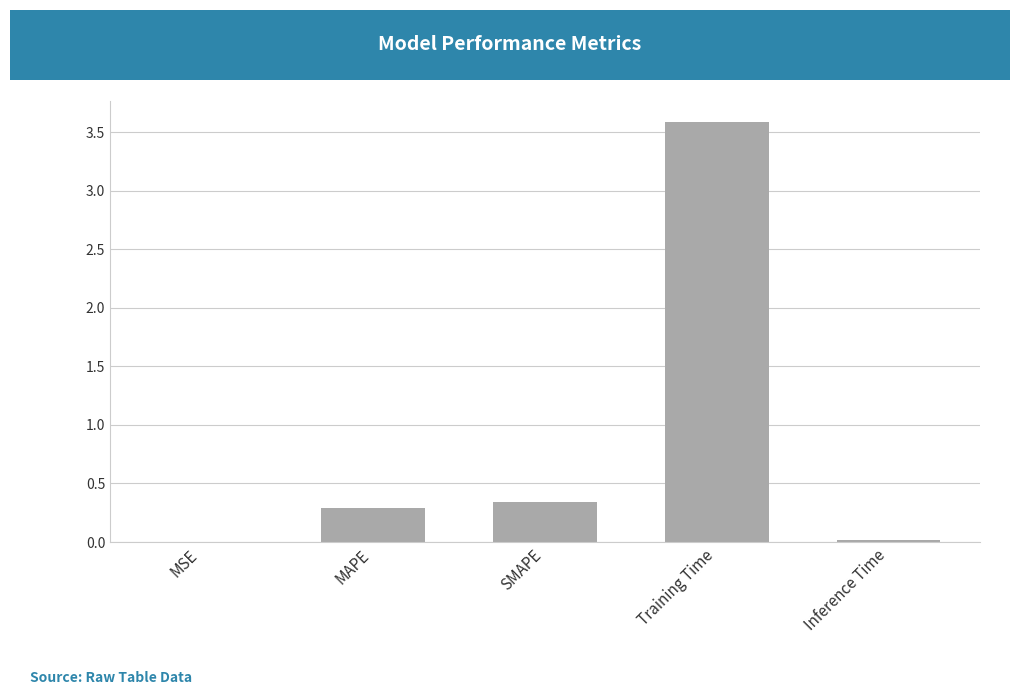

True or false: the data shows 0.1 at SMAPE.

False